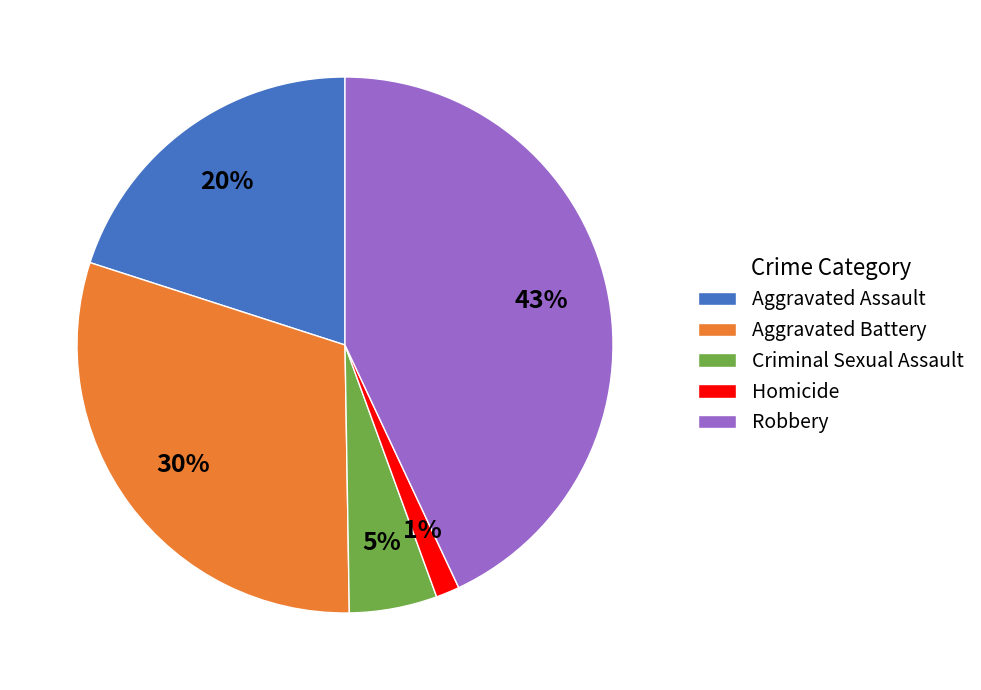

To the nearest percent, what portion does Homicide represent?

1%